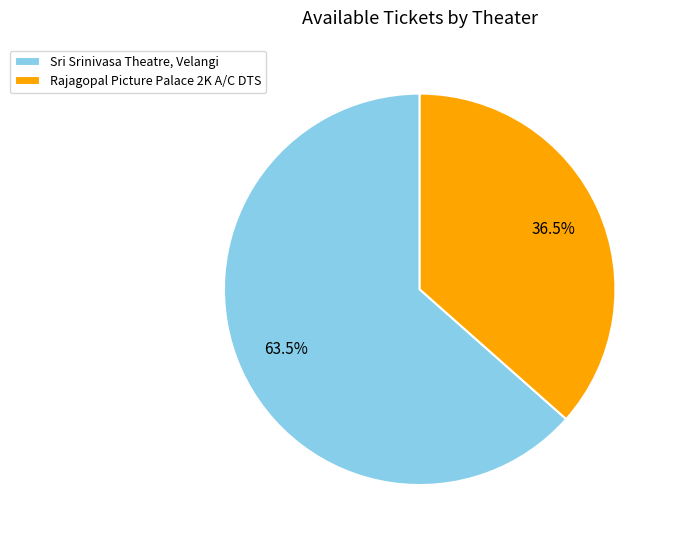

Which category has the biggest portion of the pie?

Sri Srinivasa Theatre, Velangi